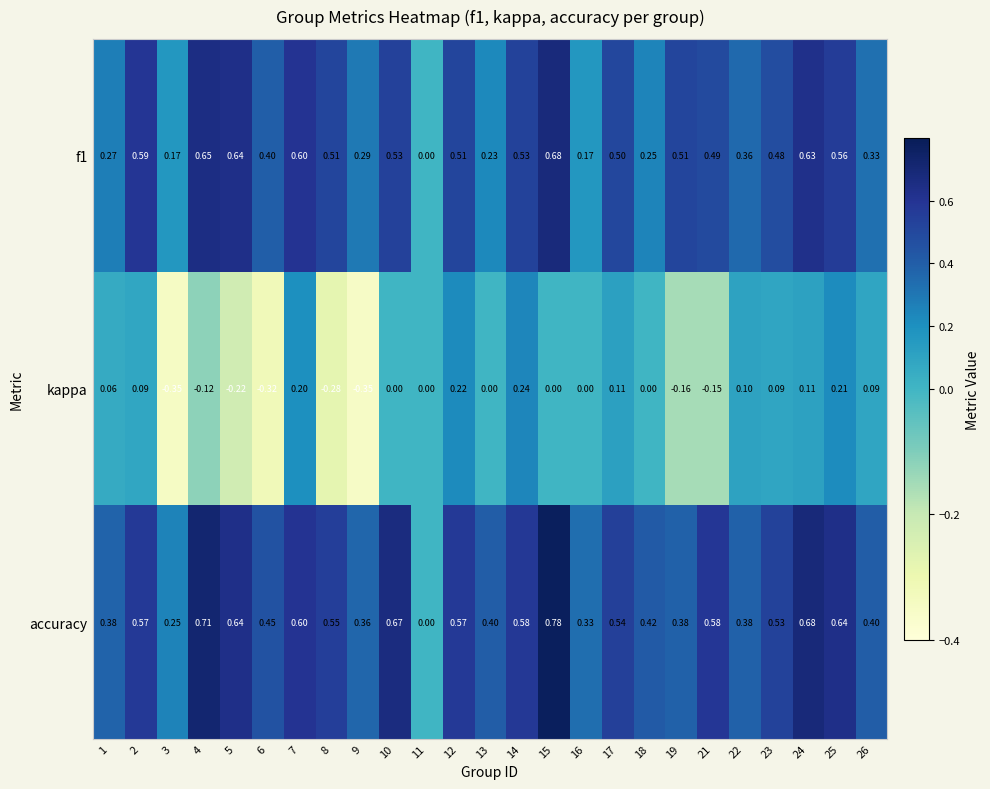

Between 2 and 15, which series saw the biggest shift?

accuracy